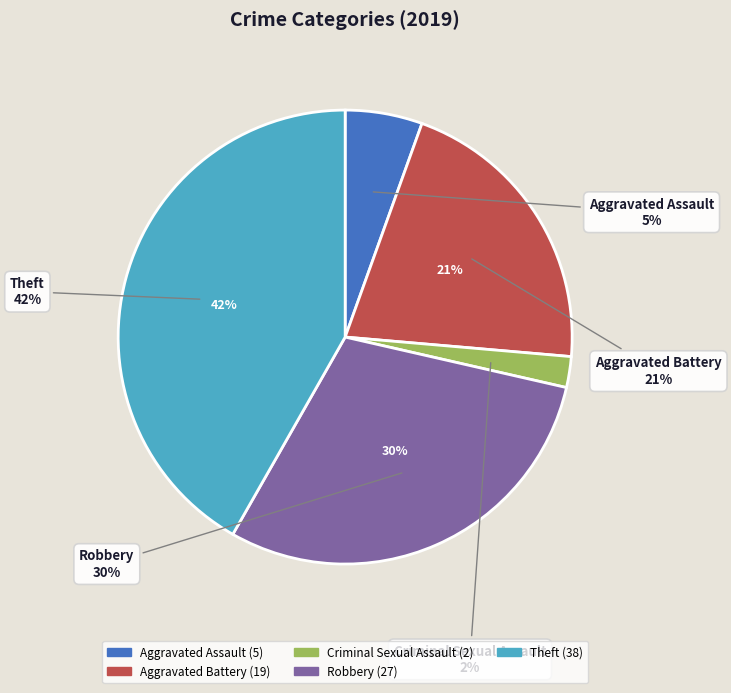

Is the sum of Criminal Sexual Assault and Aggravated Assault greater than half?

No